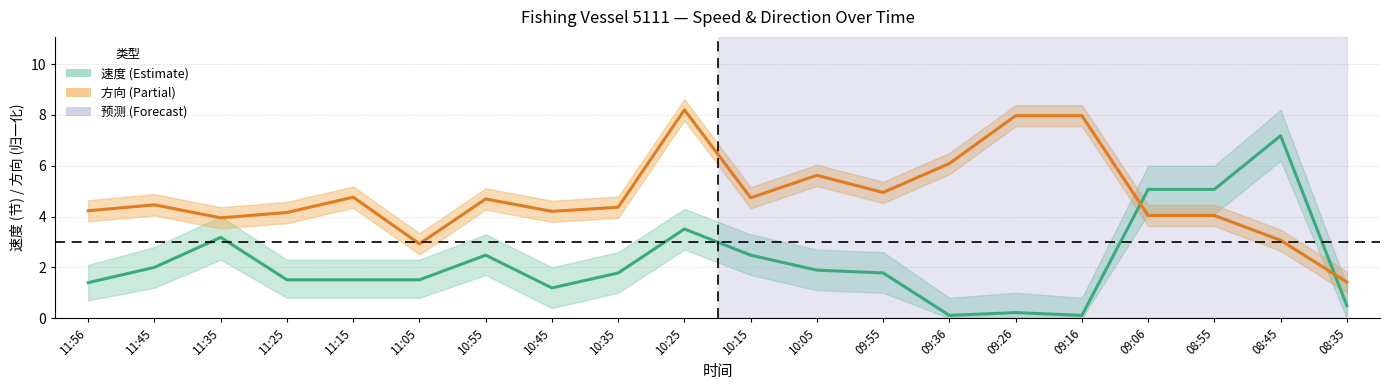

In 方向均值, how many points are higher than both neighbors (excluding endpoints)?

5